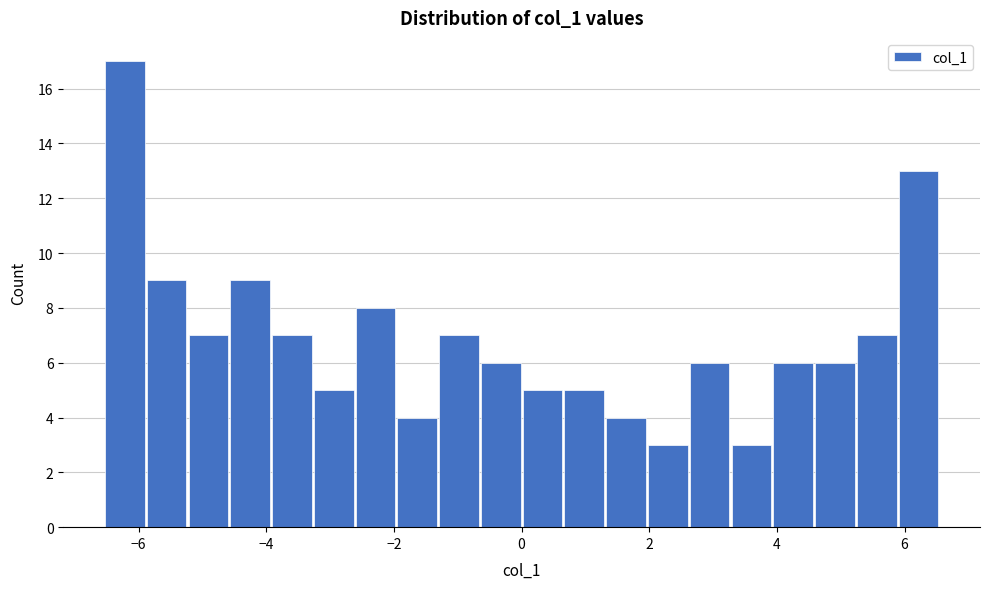

Around what value on the x-axis is the tallest bar? Give the approximate position of its centre, as read against the axis.

-6.2